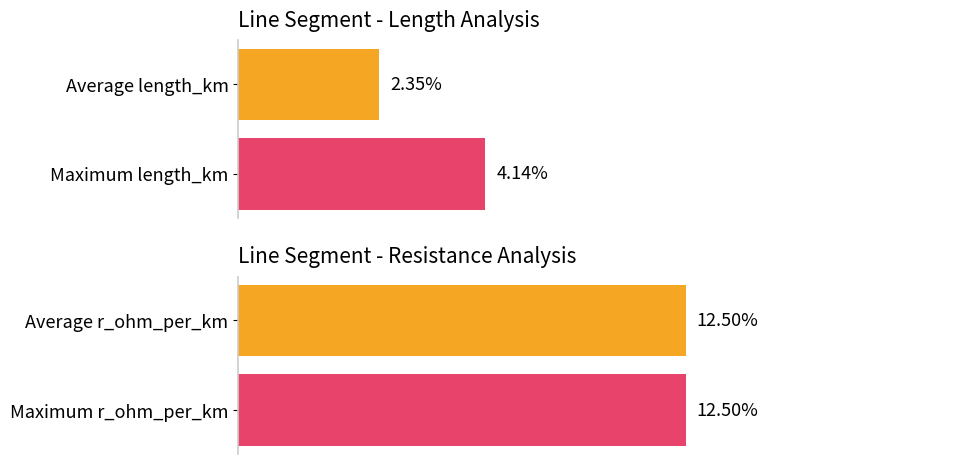

How many series are shown in this chart?

2